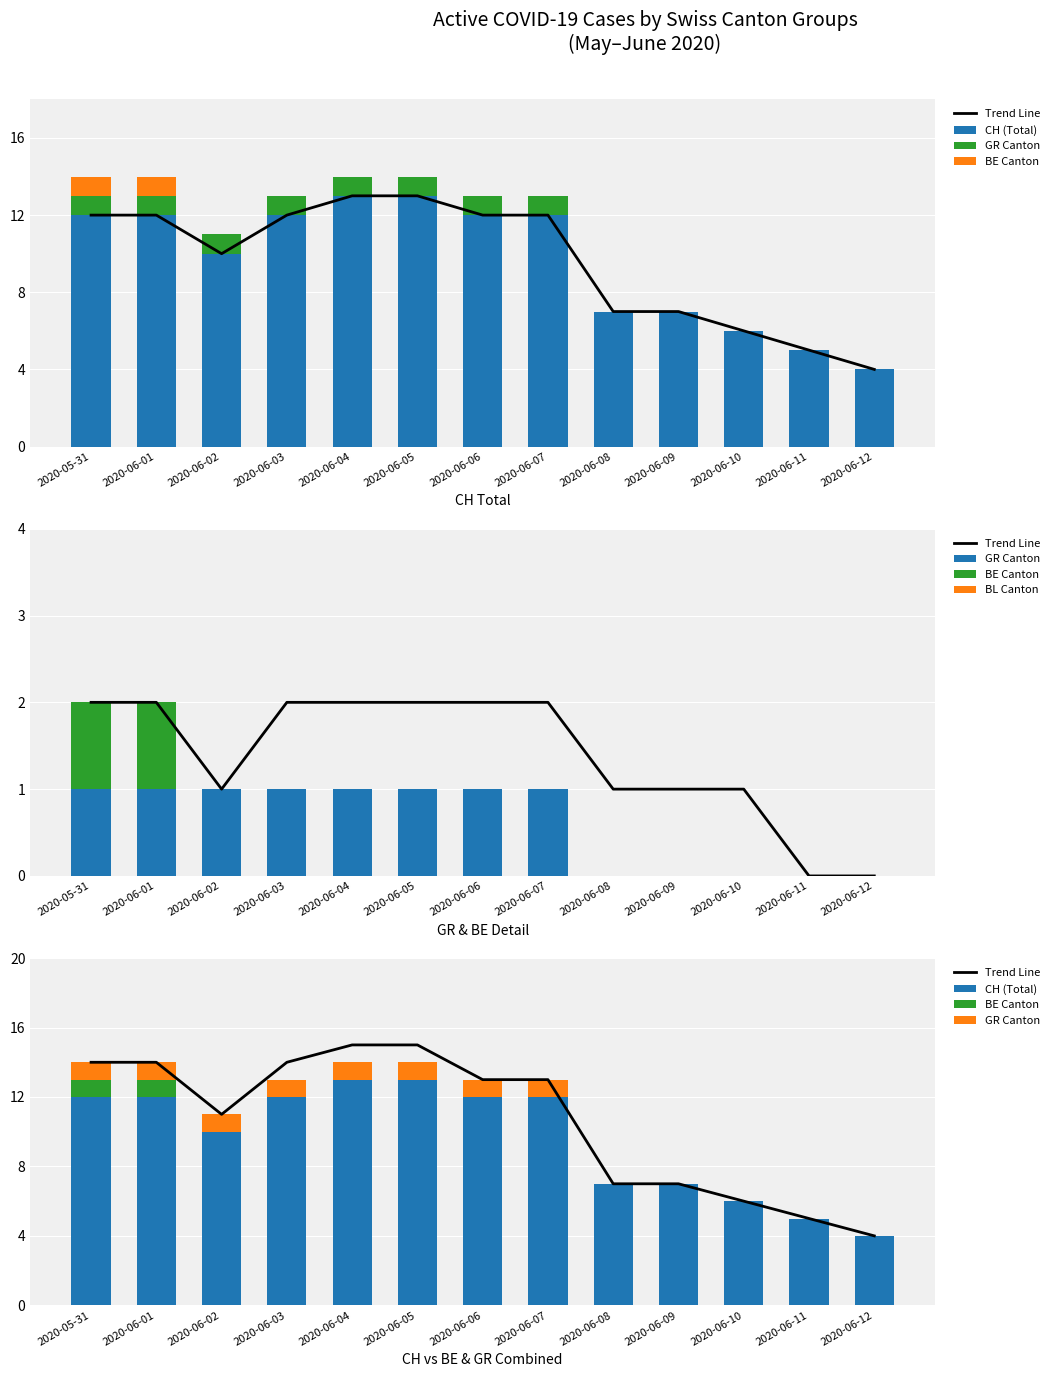

Reading left to right, extract all data points from this chart.

Trend Line: 14	14	11	14	15	15	13	13	7	7	6	5	4
CH (Total): 12	12	10	12	13	13	12	12	7	7	6	5	4
GR Canton: 1	1	1	1	1	1	1	1	0	0	0	0	0
BE Canton: 1	1	0	0	0	0	0	0	0	0	0	0	0
BL Canton: 0	0	0	0	0	0	0	0	0	0	0	0	0